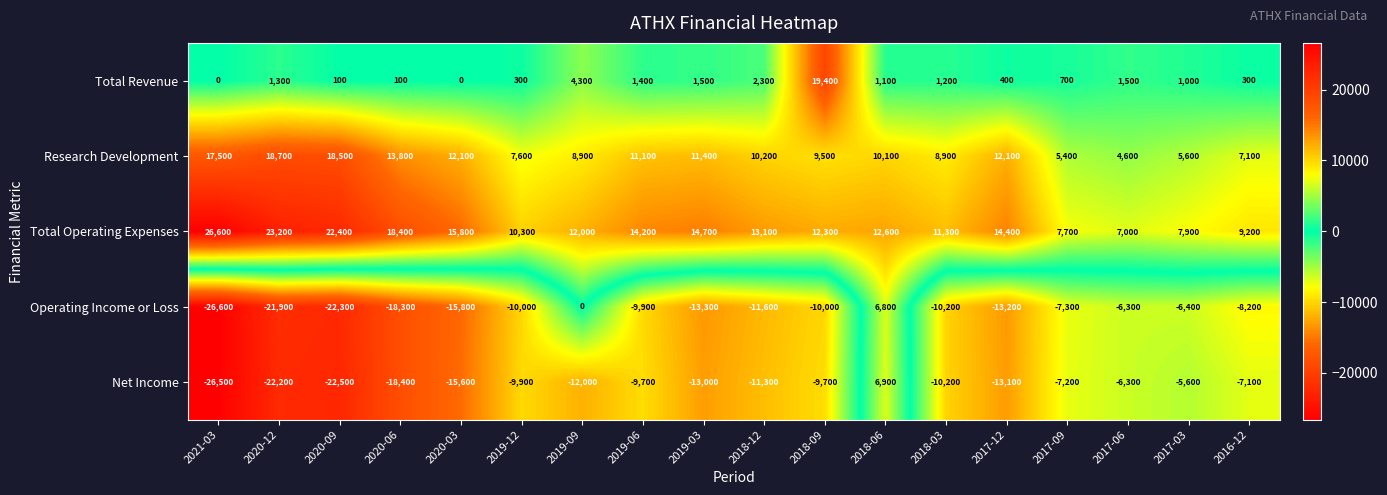

Which category has the lowest value across all series?

2021-03